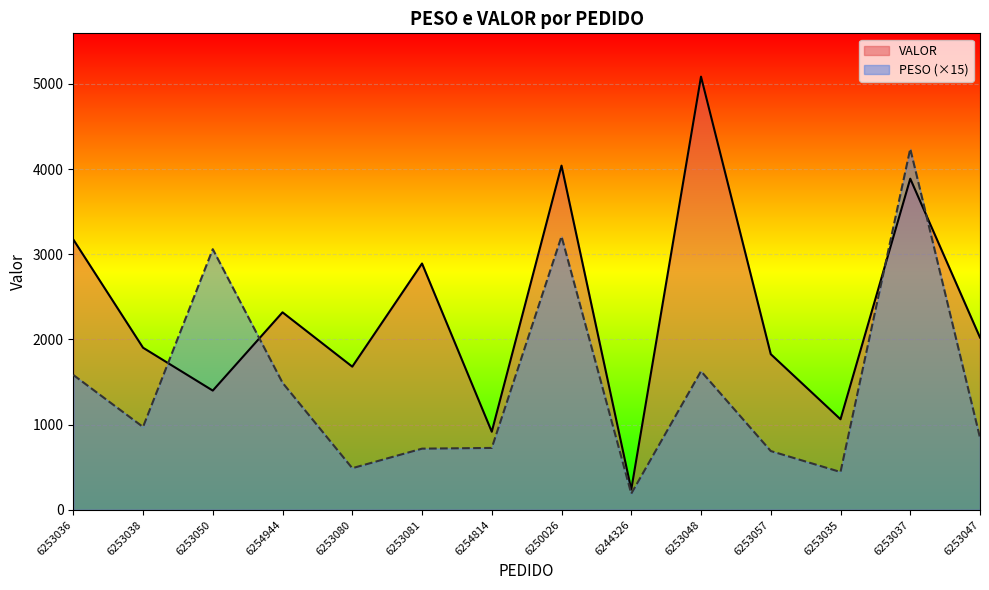

True or false: PESO has a value of 189.6 at 6244326.

True